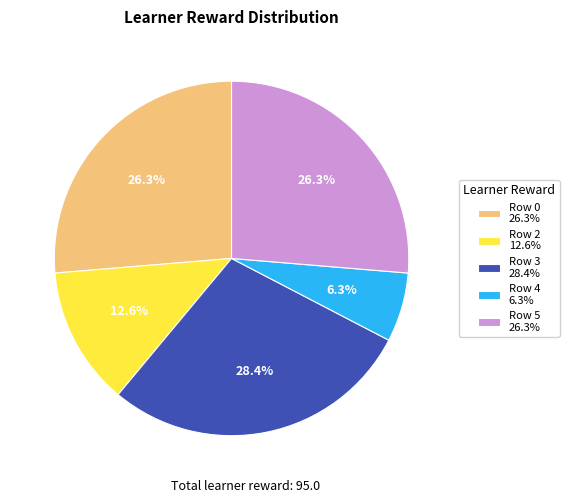

Is there a majority slice in this chart?

No